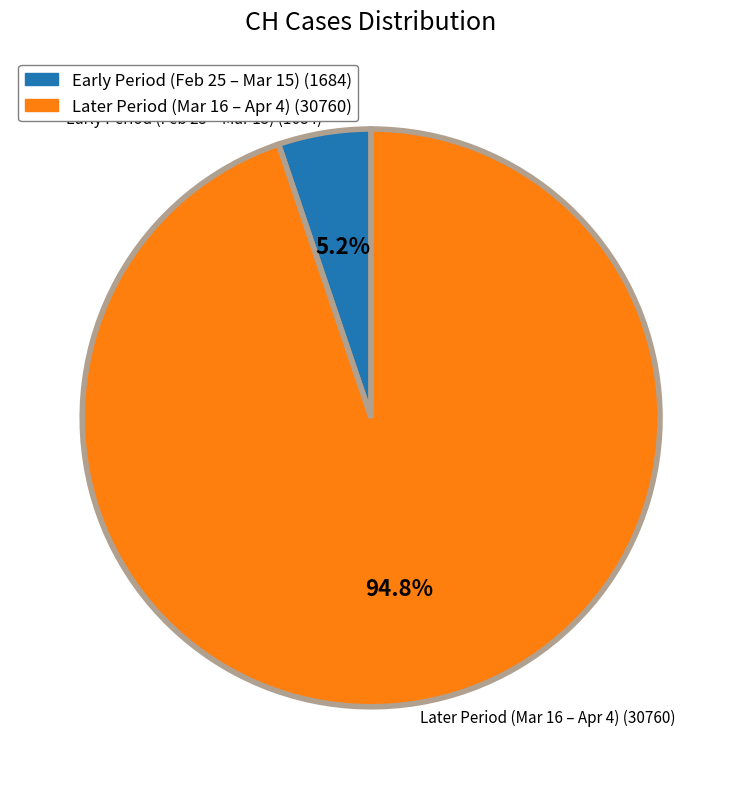

What portion of the pie excludes Later Period (Mar 16 – Apr 4) (30760)?

5.2%